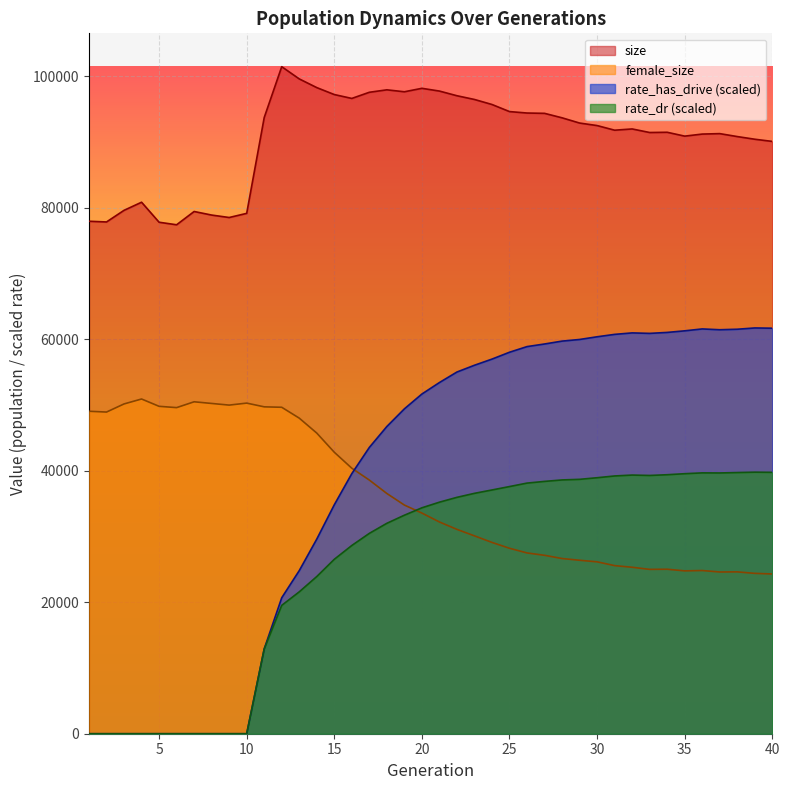

Which series changed the most between 1 and 19?

rate_has_drive